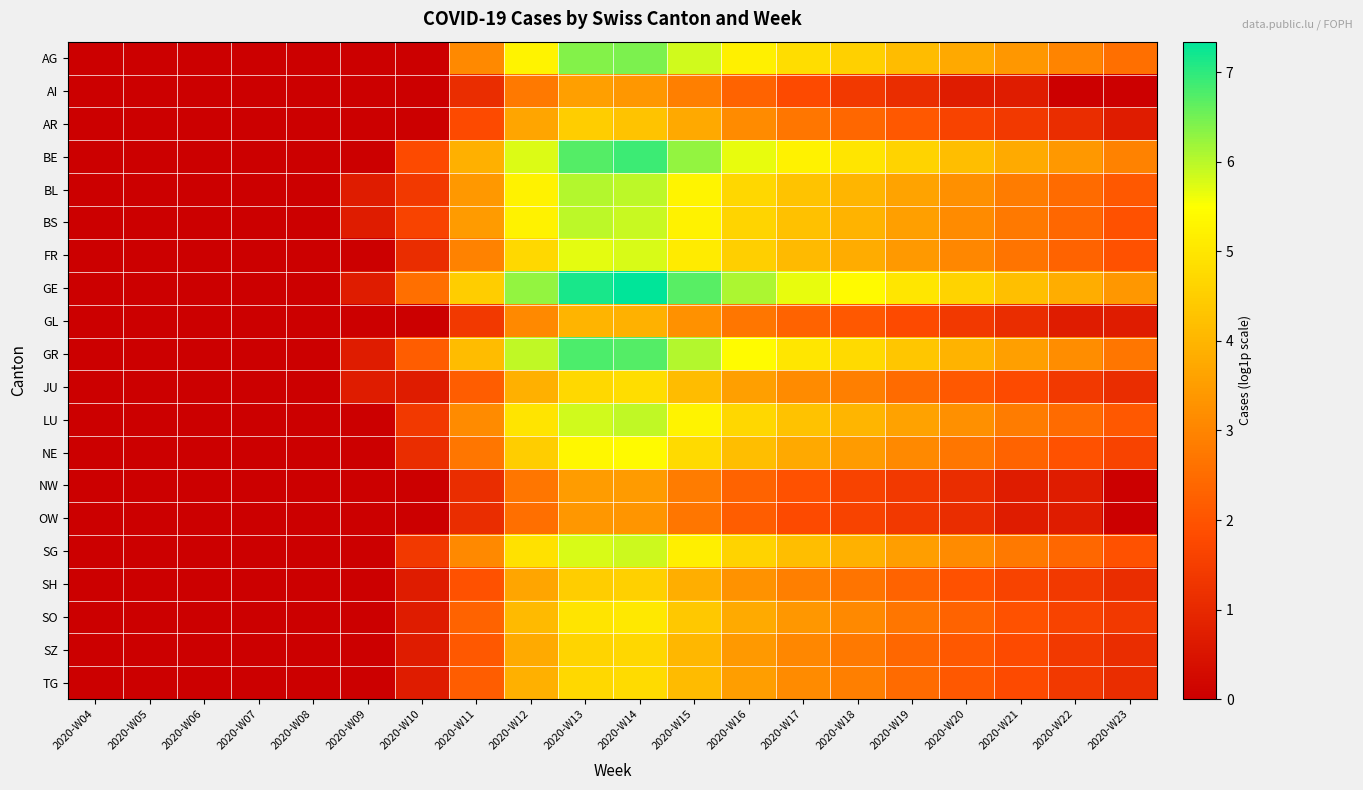

What is the spread (max minus min) of values at 2020-W22?

3.8